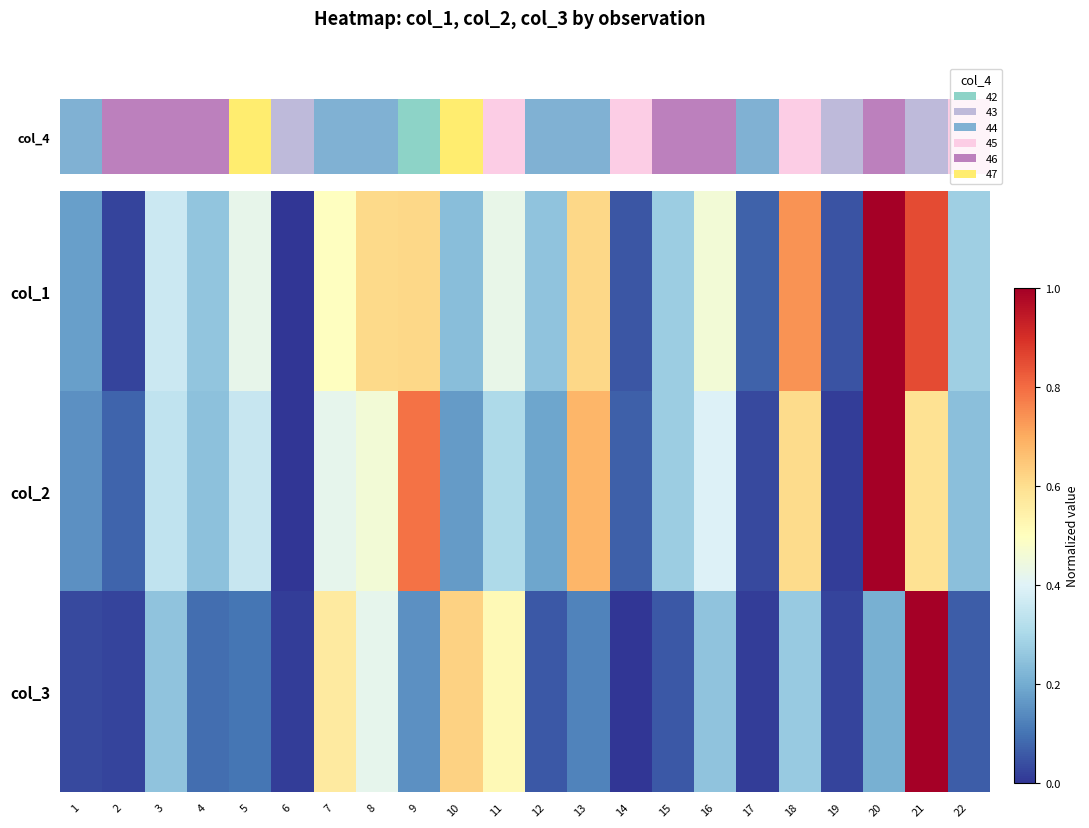

Rank the series by their maximum value, from highest to lowest.

col_3, col_1, col_2